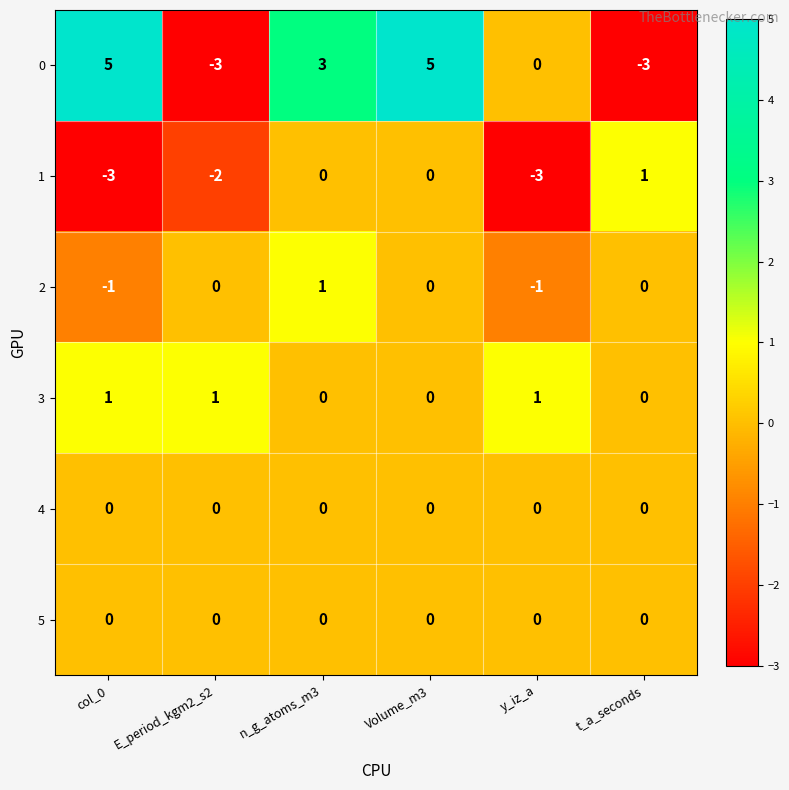

What is the greatest value displayed?

5